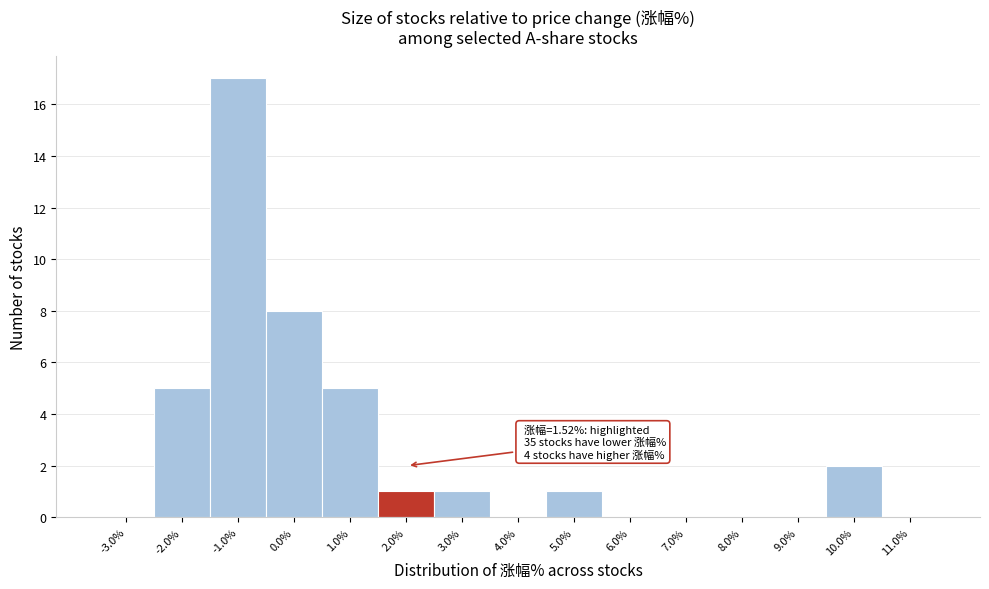

Which range on the x-axis has the tallest bar?

-1.5 to -0.5